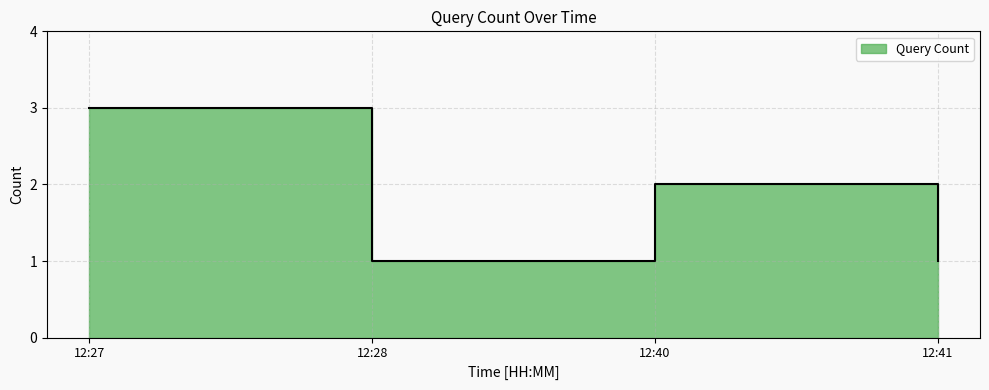

Reading left to right, transcribe all the data shown in this chart.

12:27=3	12:28=1	12:40=2	12:41=1